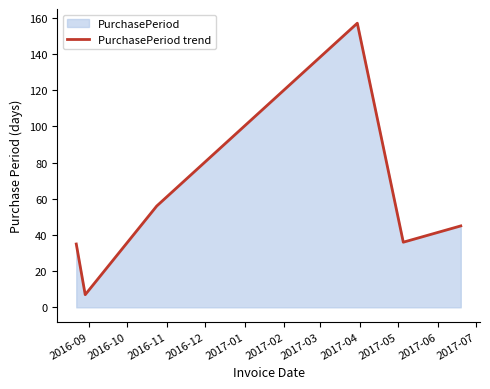

What is the average value?

56